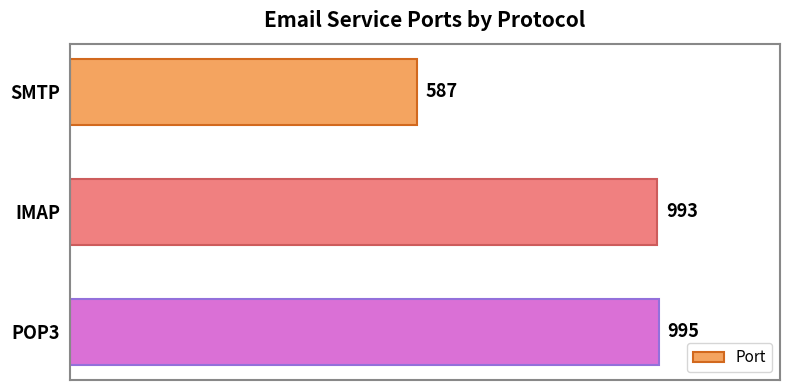

Approximately how many times larger is the value at SMTP compared to POP3?

0.6